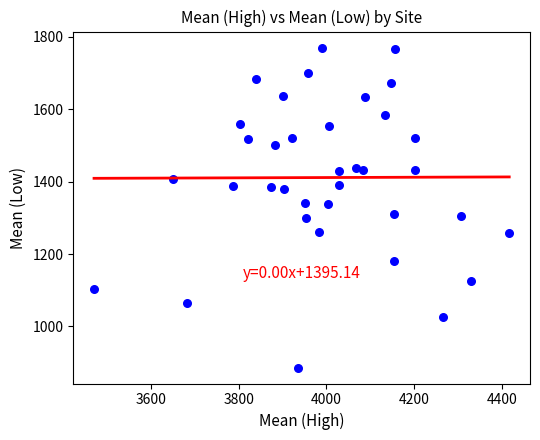

What is the range of Y values (max minus min)?

884.1